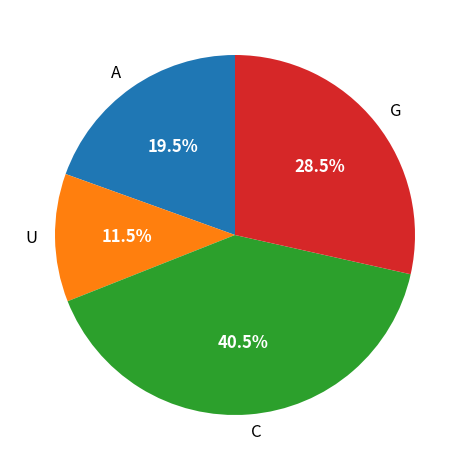

Does any single category account for the majority?

No